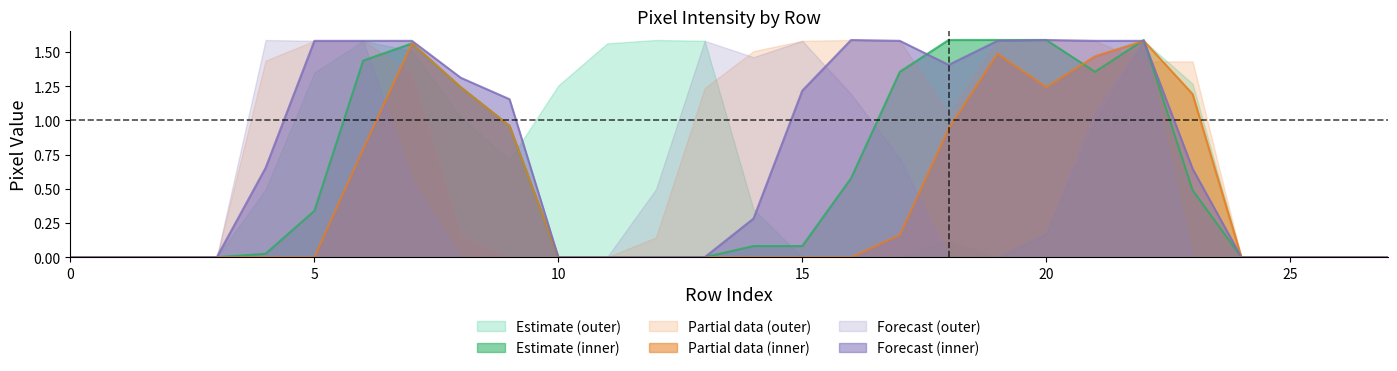

The value of Partial data (outer) at 25 is 0.0. True or false?

True